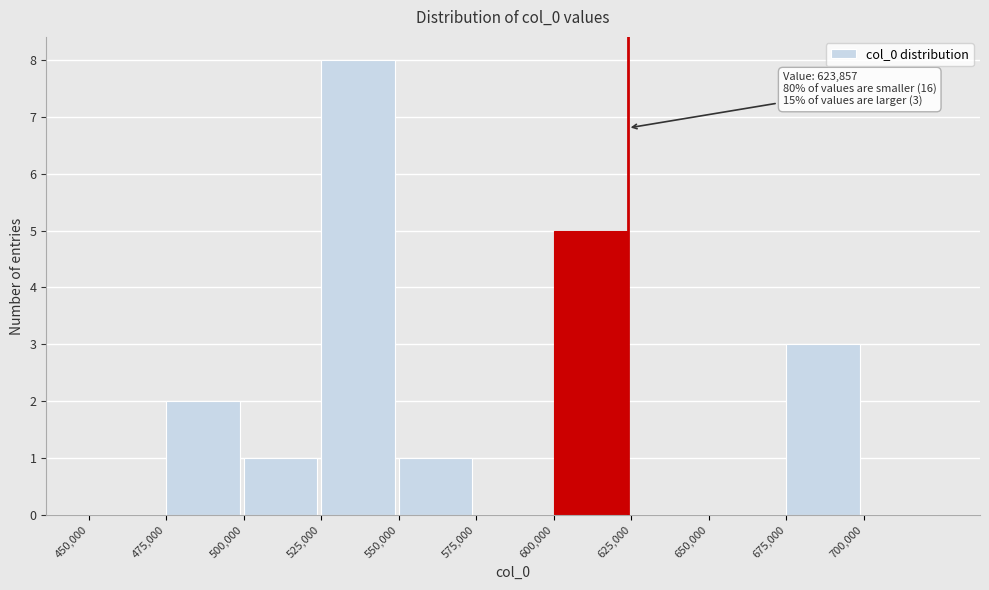

Which range on the x-axis has the tallest bar?

525000 to 550000